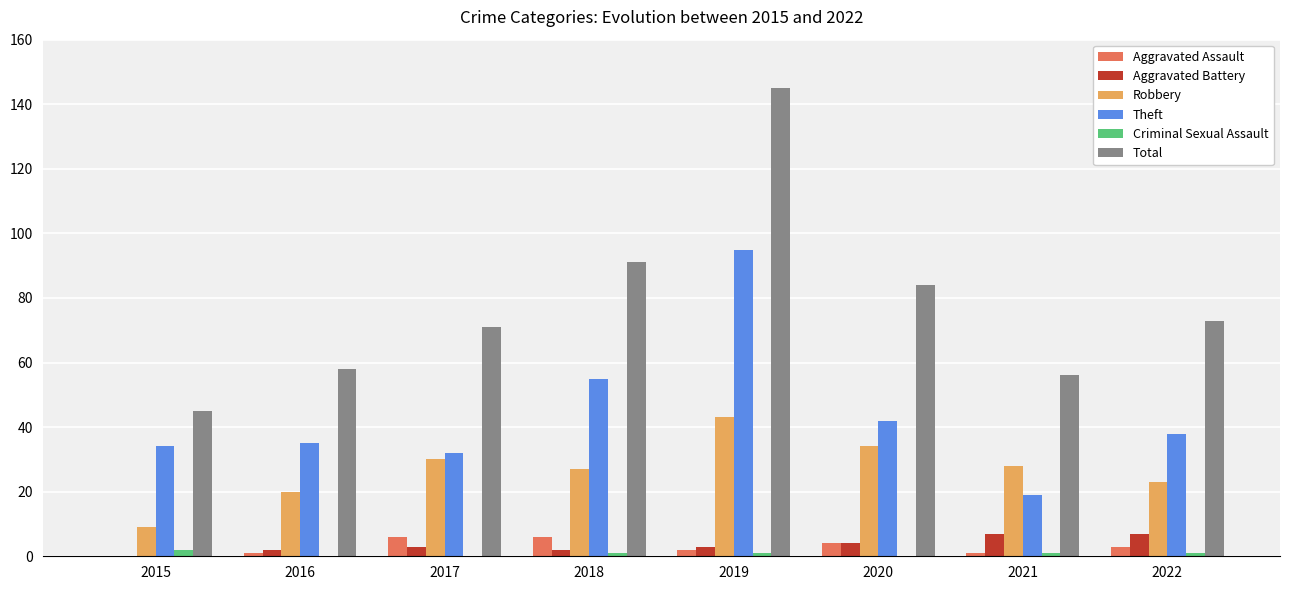

Which series changed the most between 2016 and 2019?

Total